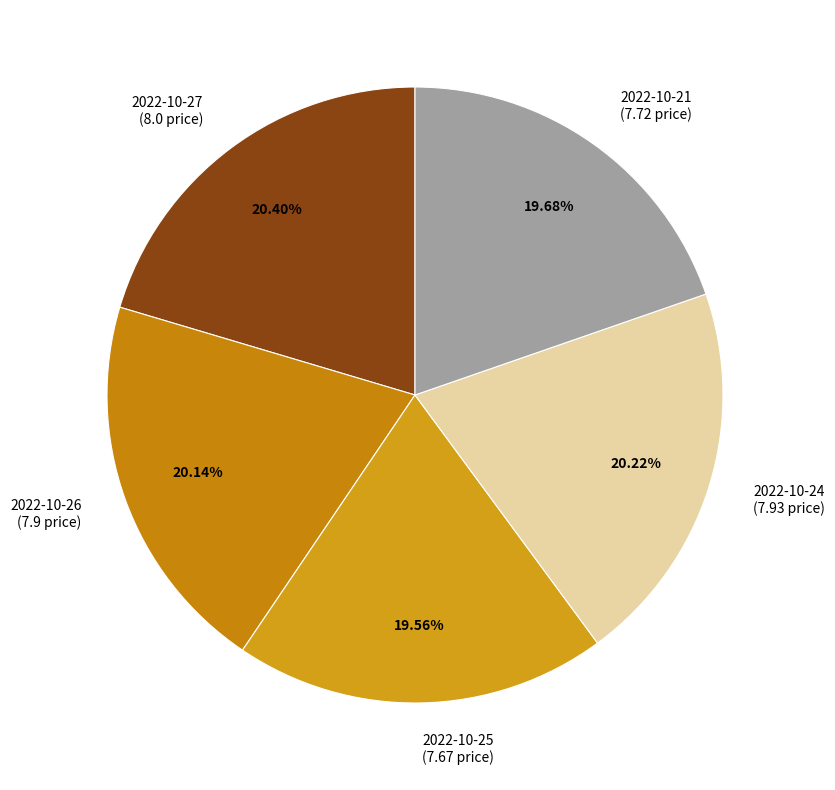

Count the number of slices in the pie.

5